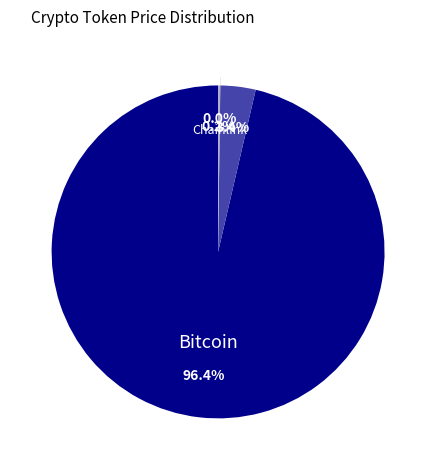

Does any single category account for the majority?

Yes